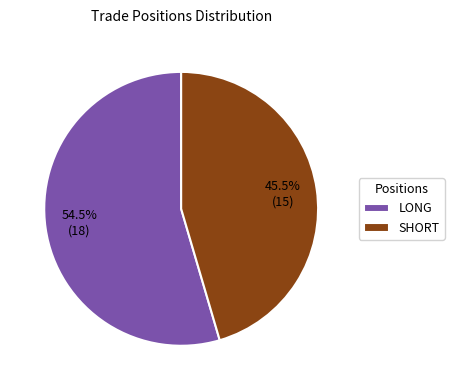

Combined, what portion of the pie is LONG and SHORT?

100.0%